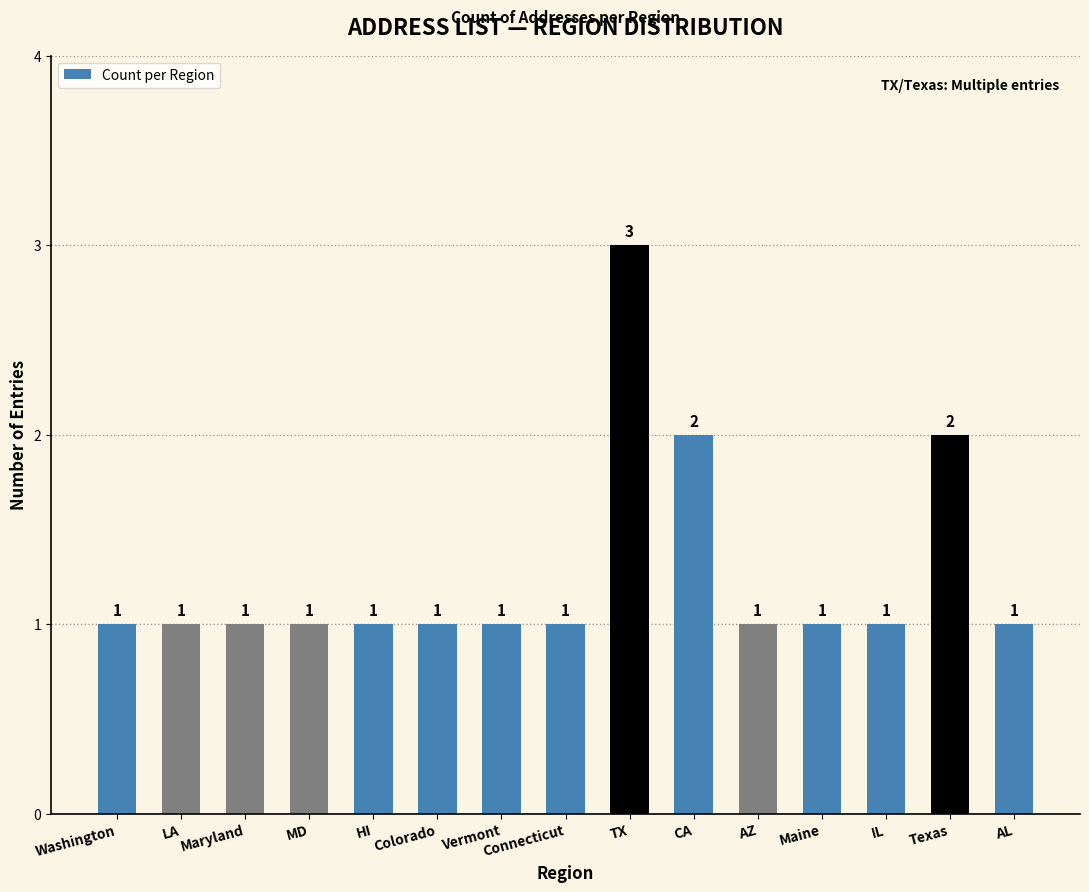

Between CA and Connecticut, which is larger?

CA